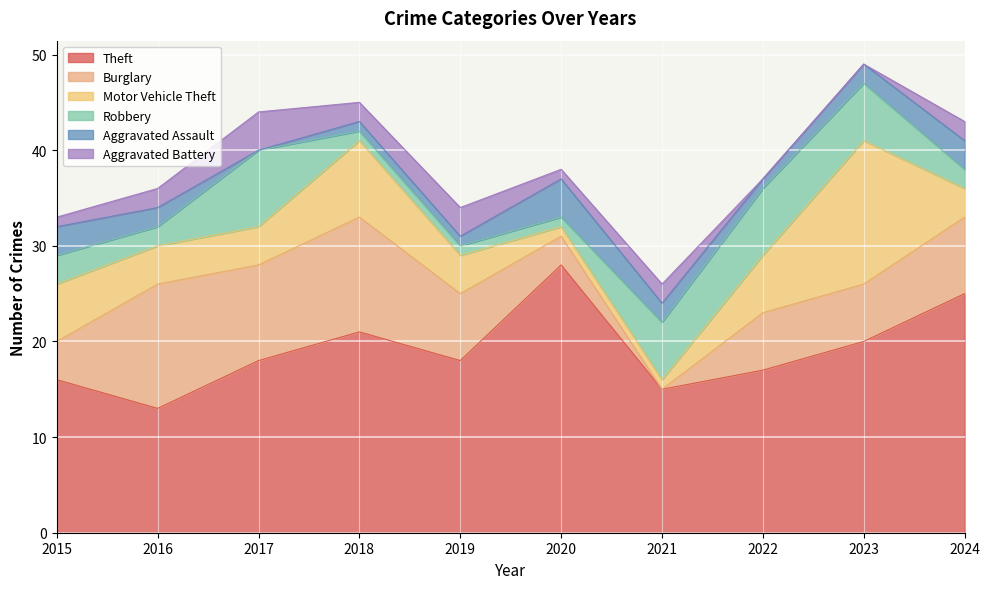

At which category does the chart reach its peak across all series?

2020